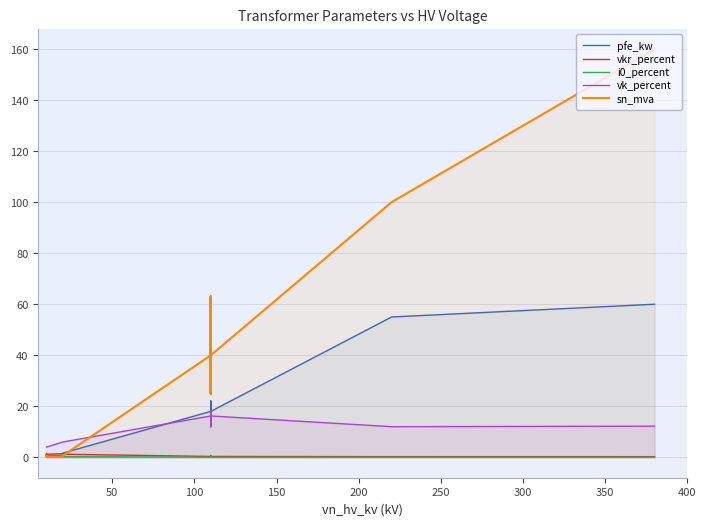

Reading left to right, extract all data points from this chart.

pfe_kw: 0.9	1.2	0.6	0.8	1.4	1.6	18.0	22.0	14.0	22.0	14.0	18.0	55.0	60.0
vkr_percent: 1.3	1.1	1.2	1.4	1.4	1.2	0.3	0.3	0.4	0.3	0.4	0.3	0.3	0.2
i0_percent: 0.2	0.2	0.2	0.3	0.3	0.3	0.1	0.0	0.1	0.0	0.1	0.1	0.1	0.1
vk_percent: 4.0	4.0	4.0	6.0	6.0	6.0	16.2	18.0	12.0	18.0	12.0	16.2	12.0	12.2
sn_mva: 0.4	0.6	0.2	0.2	0.4	0.6	40.0	63.0	25.0	63.0	25.0	40.0	100.0	160.0